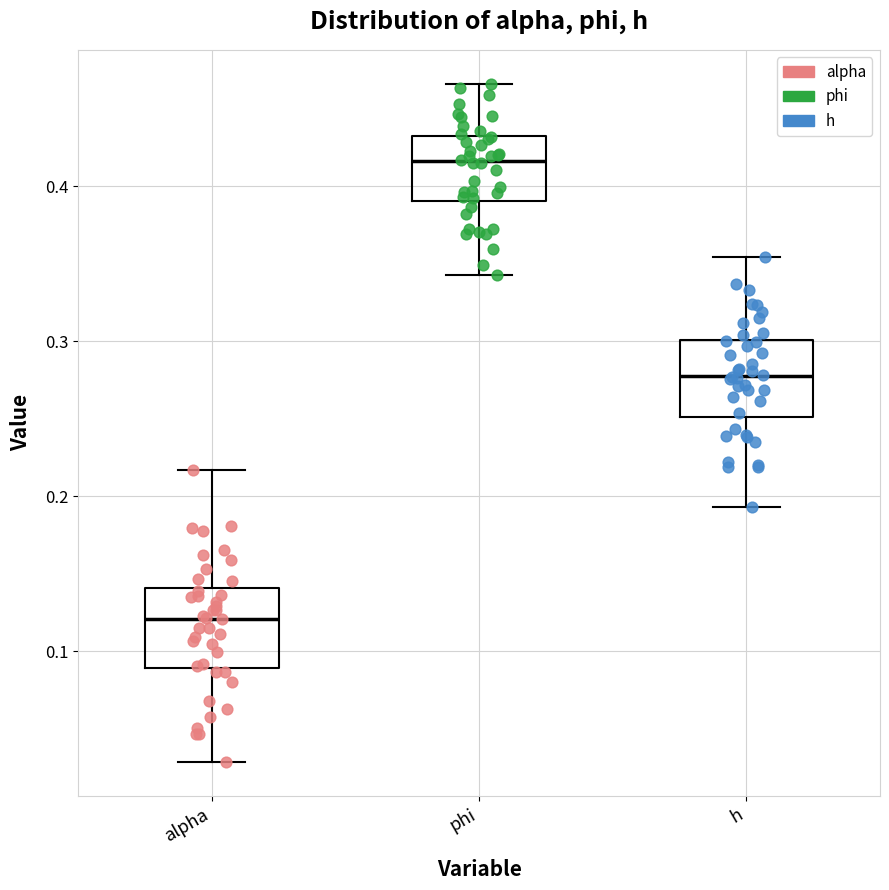

Reading left to right, transcribe this box plot: for each box, give where its median line is, the range the box spans, and where its two whiskers end, as read against the y-axis. The values are not printed on the chart, so give them approximately, as read against the axis.

alpha: median 0.12, box 0.09 to 0.14, whiskers 0.03 to 0.22
phi: median 0.42, box 0.39 to 0.43, whiskers 0.34 to 0.47
h: median 0.28, box 0.25 to 0.30, whiskers 0.19 to 0.35